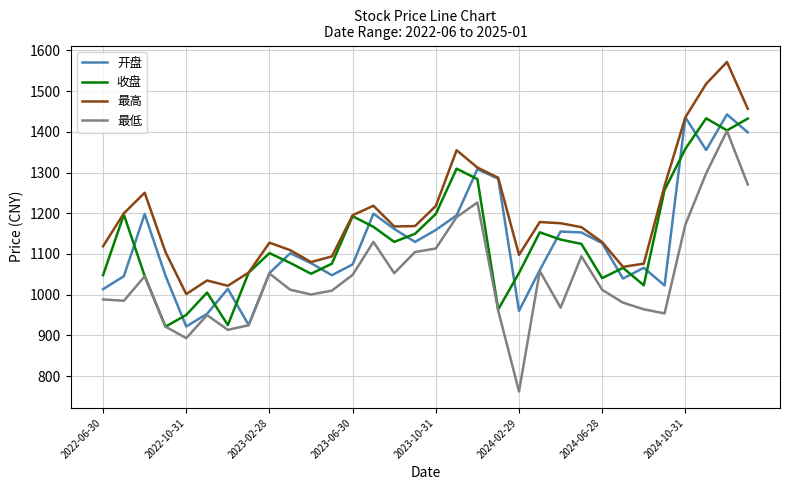

What is the minimum value shown in the chart?

762.0